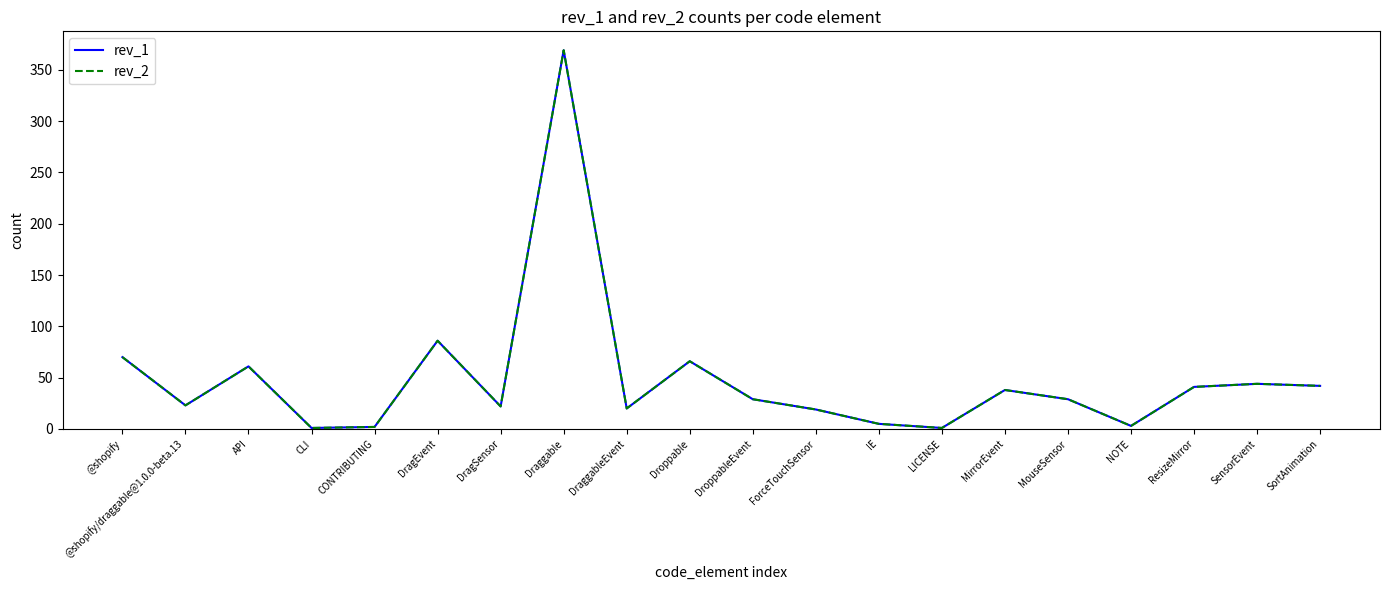

What is the value of the rev_1 point at the 8th from the left?

369